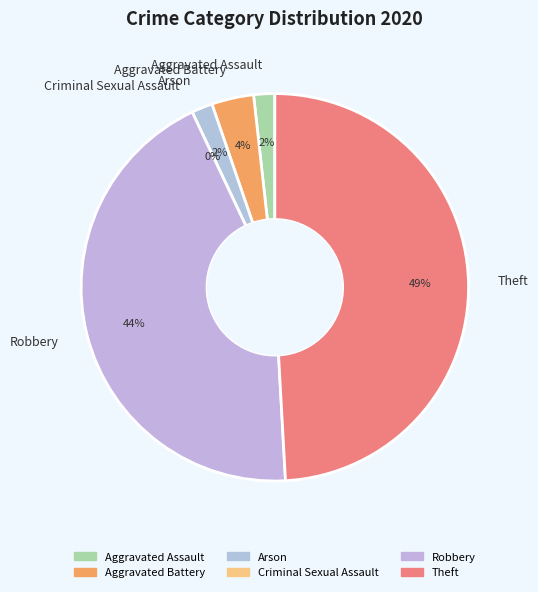

What is the total percentage of Aggravated Assault and Theft?

50.9%